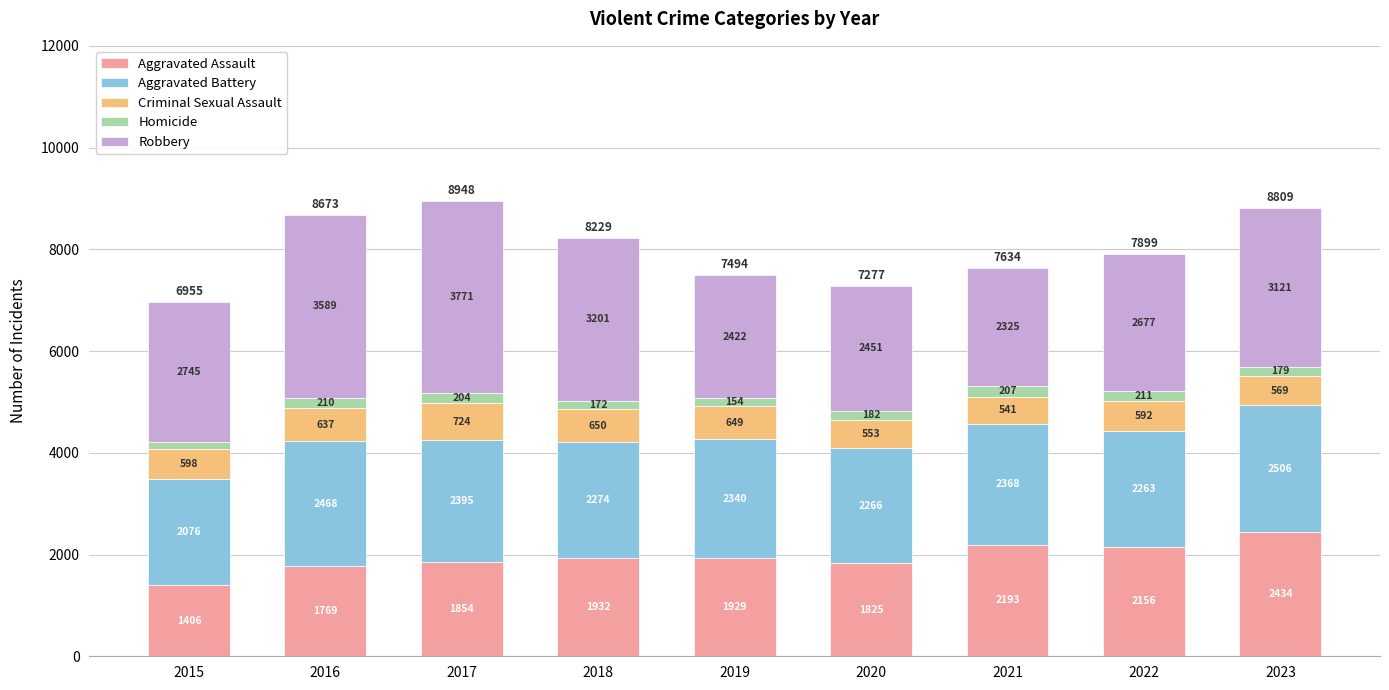

How many categories are shown in the chart?

9